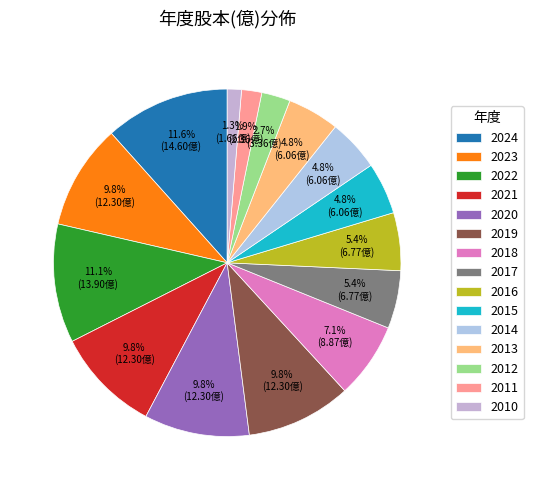

How many slices are in this pie chart?

15